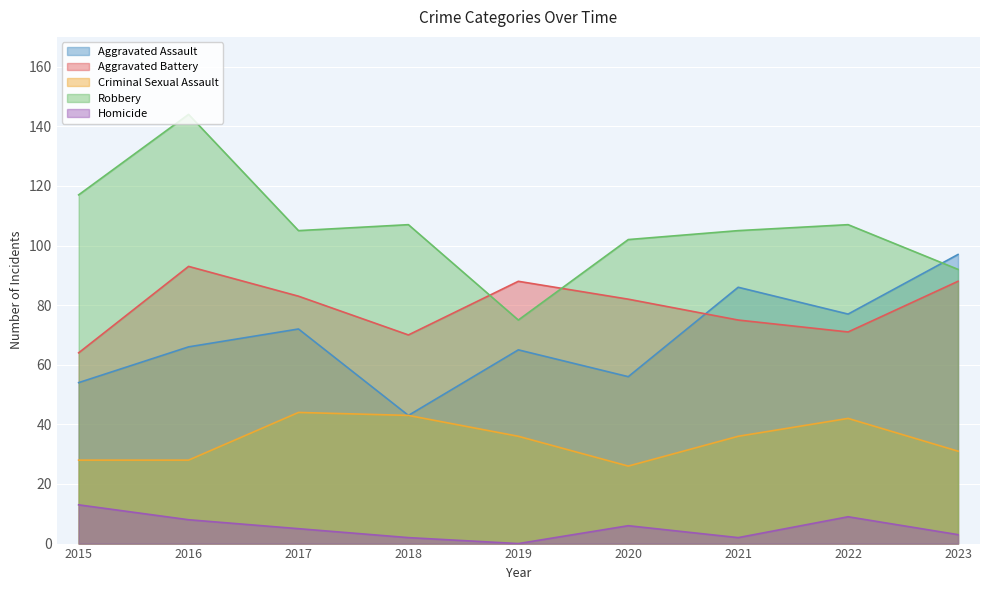

What is the value of the Robbery point at the 6th from the left?

102